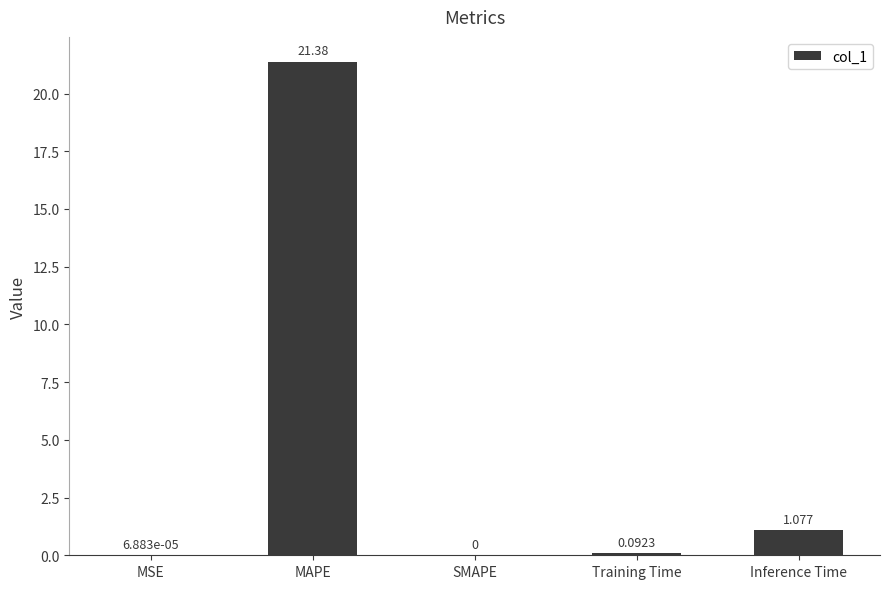

At which label is the value closest to 10?

Inference Time